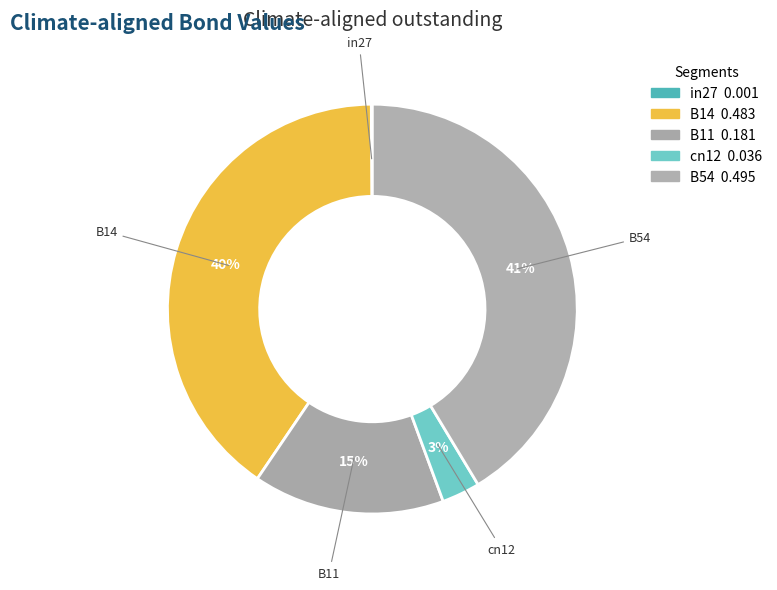

Rank the categories by value from highest to lowest.

B54, B14, B11, cn12, in27